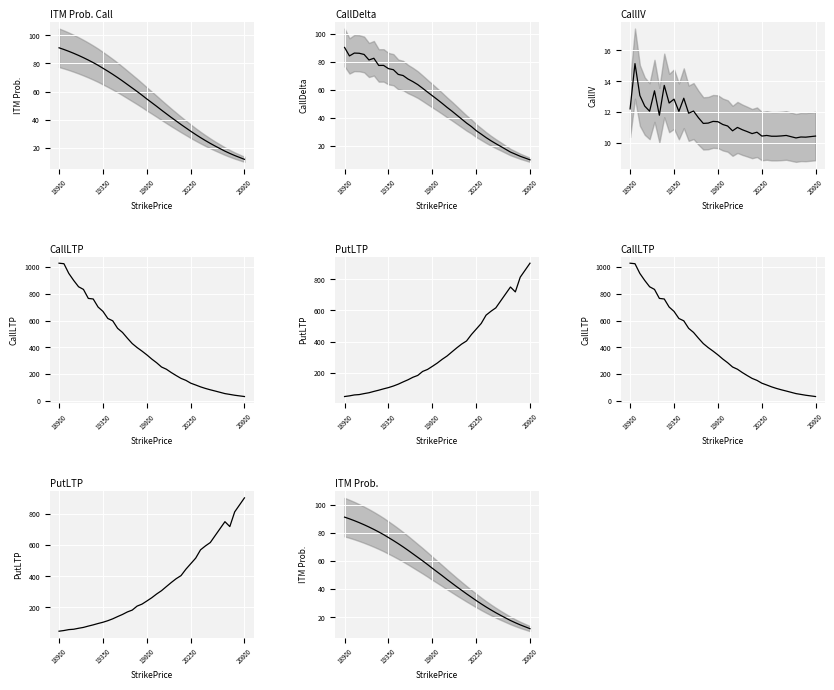

True or false: CallLTP has more than 1 points higher than both neighbors.

False